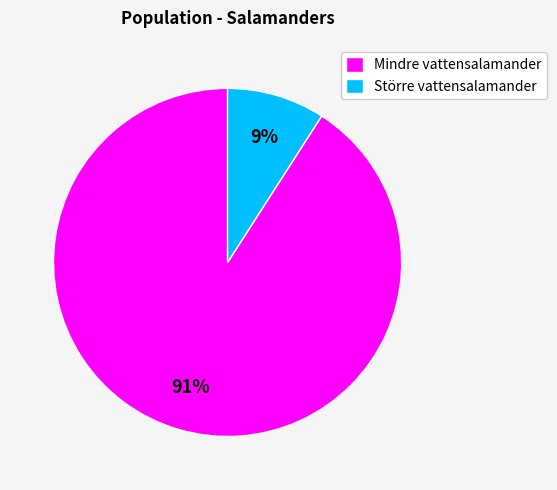

Does Större vattensalamander account for over 50% of the chart?

No